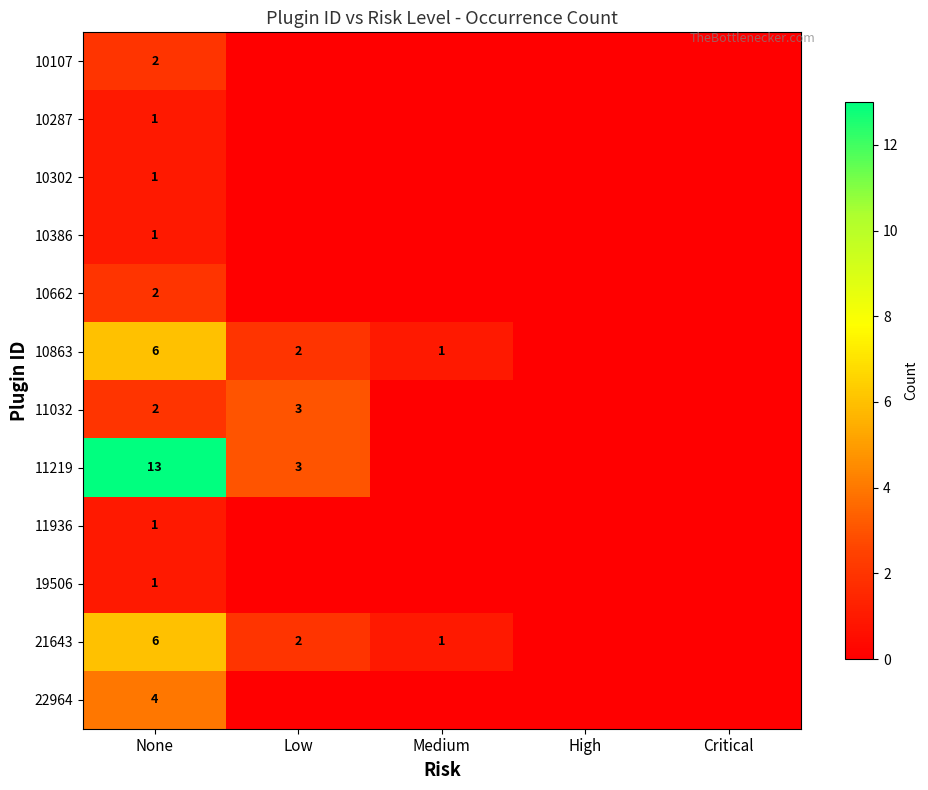

How many series are shown in this chart?

12